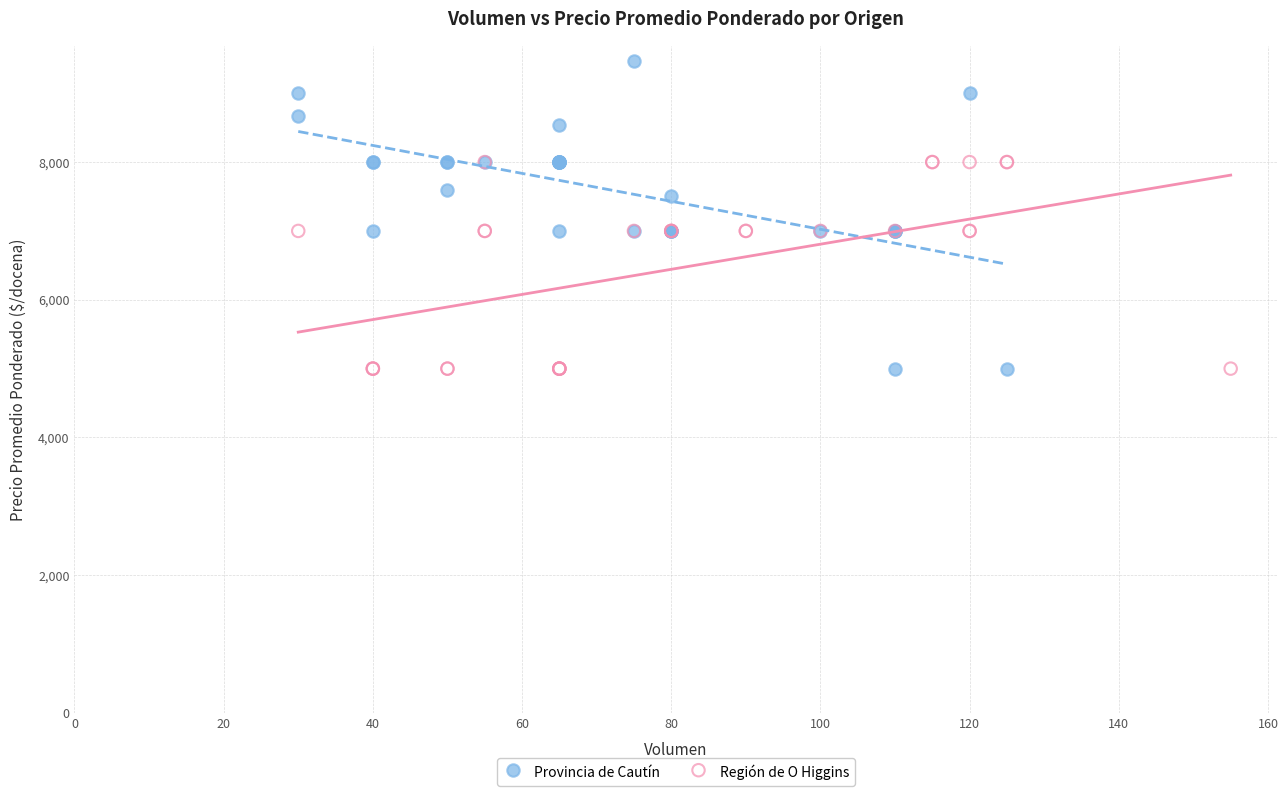

Which series contains the highest Y value?

Provincia de Cautín